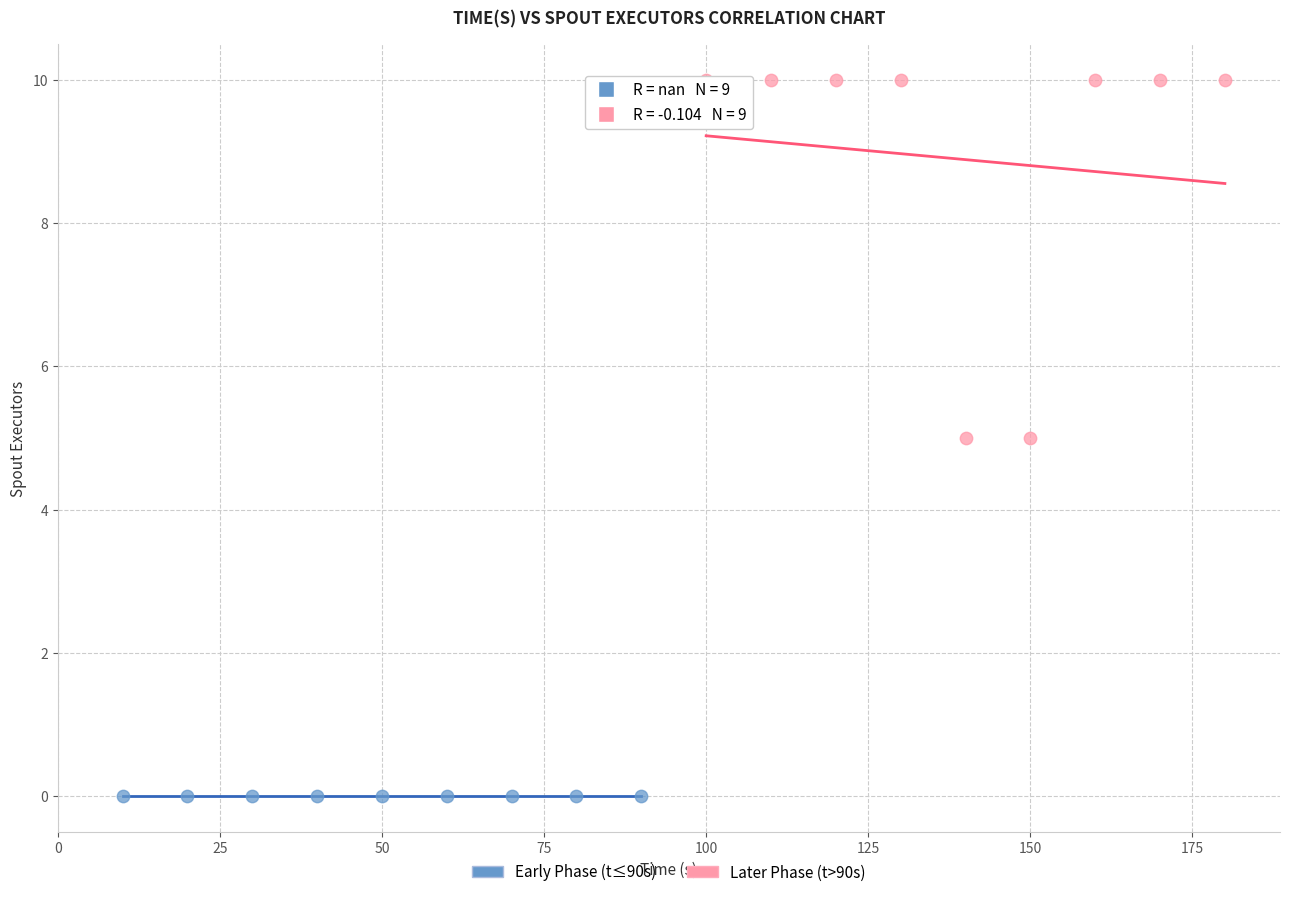

What are all the series names shown in the legend?

Early Phase (t≤90s), Later Phase (t>90s)